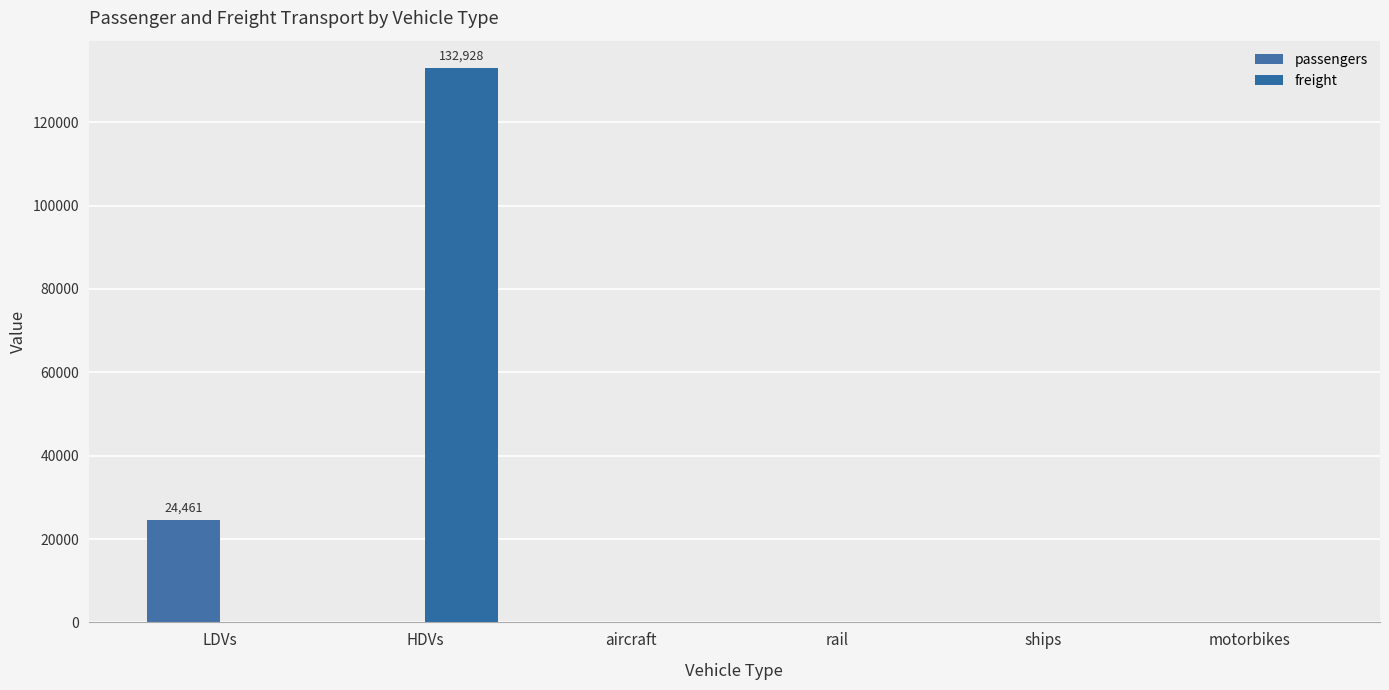

At which category is the sum across all series the highest?

HDVs